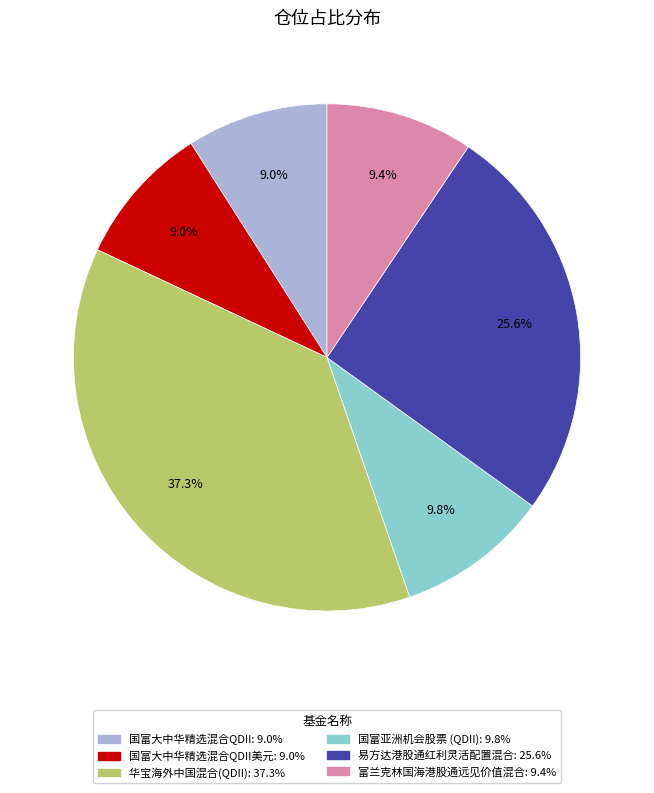

Is there any slice that represents more than half of the pie?

No